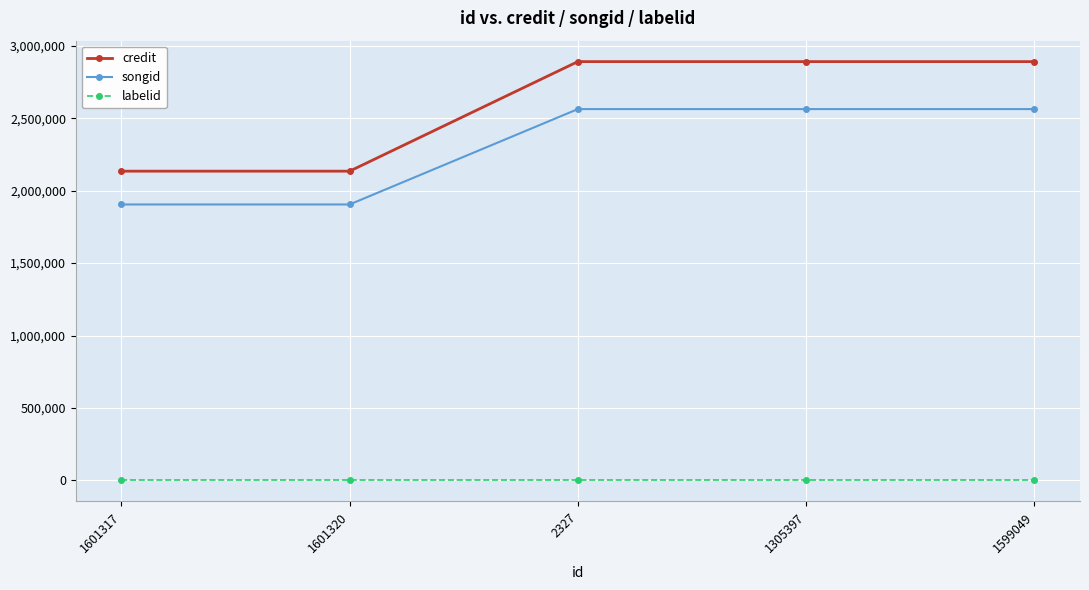

True or false: labelid and credit cross at least once.

False